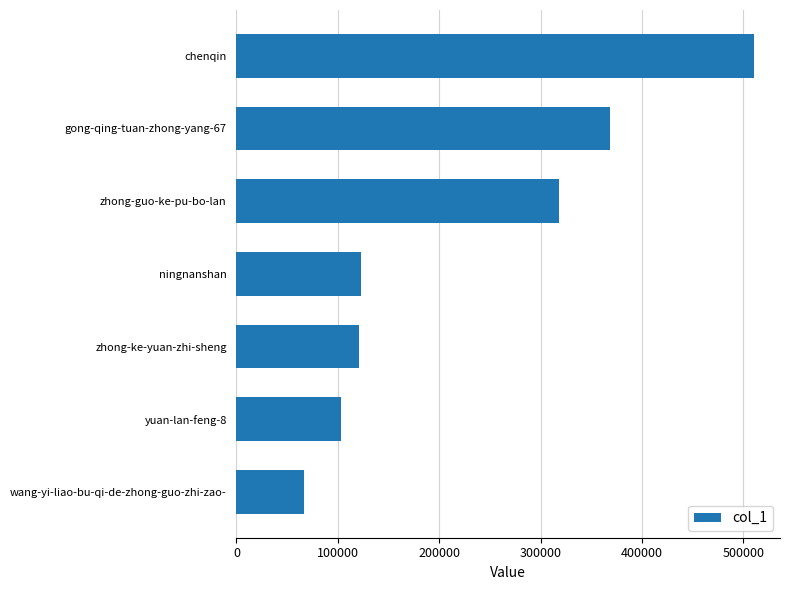

What is the value of the 7th bar from the top?

67083